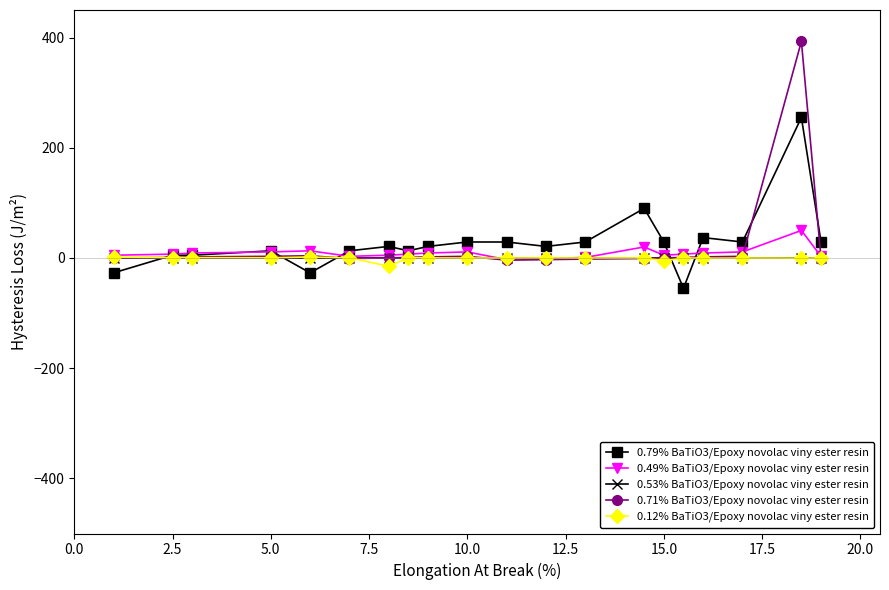

What is the smallest value displayed?

-55.0